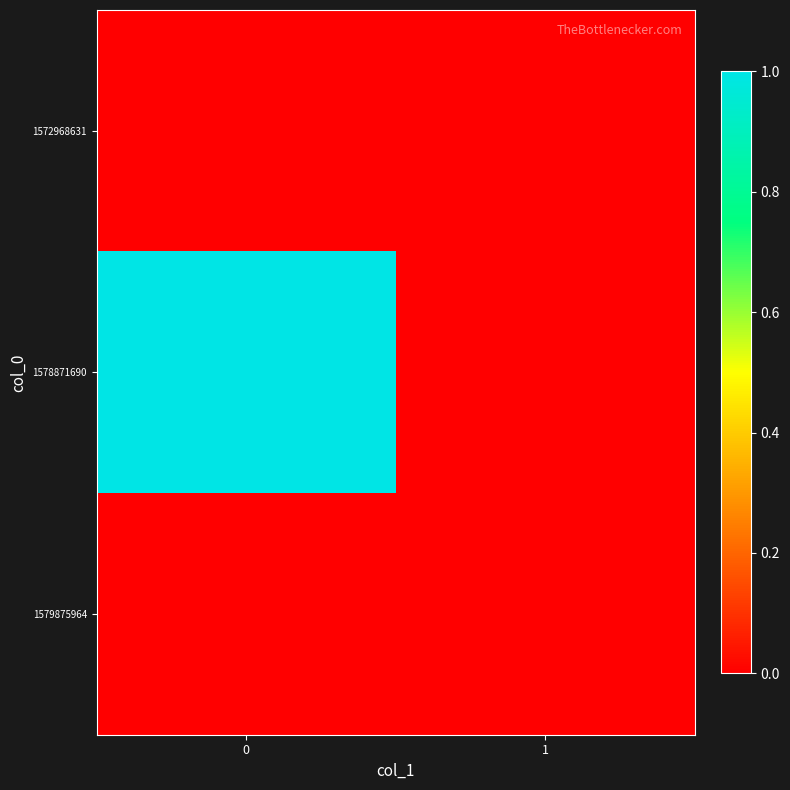

How many distinct data groups are displayed?

3